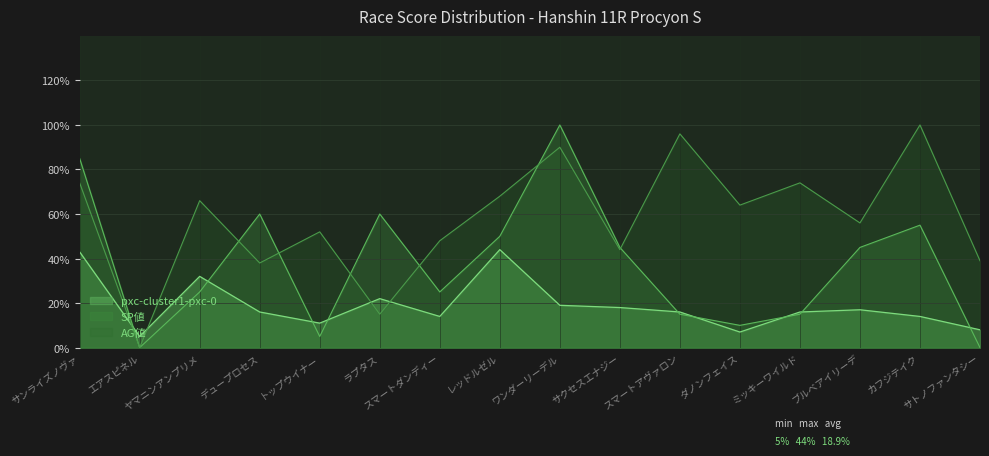

What is the average value?

19